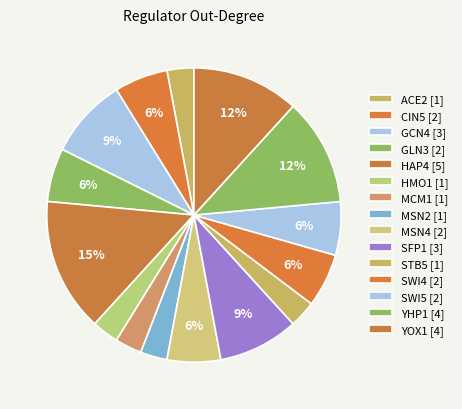

How many slices are in this pie chart?

15